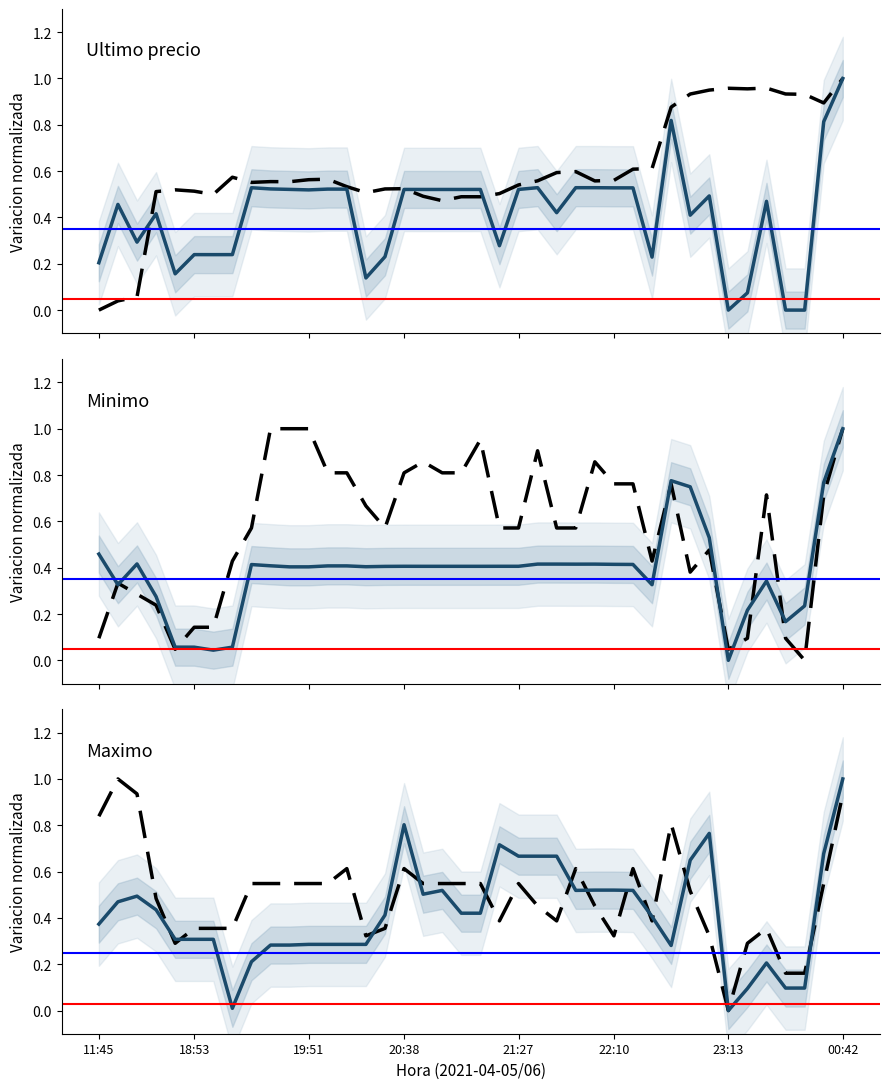

How many lines are shown in the chart?

6